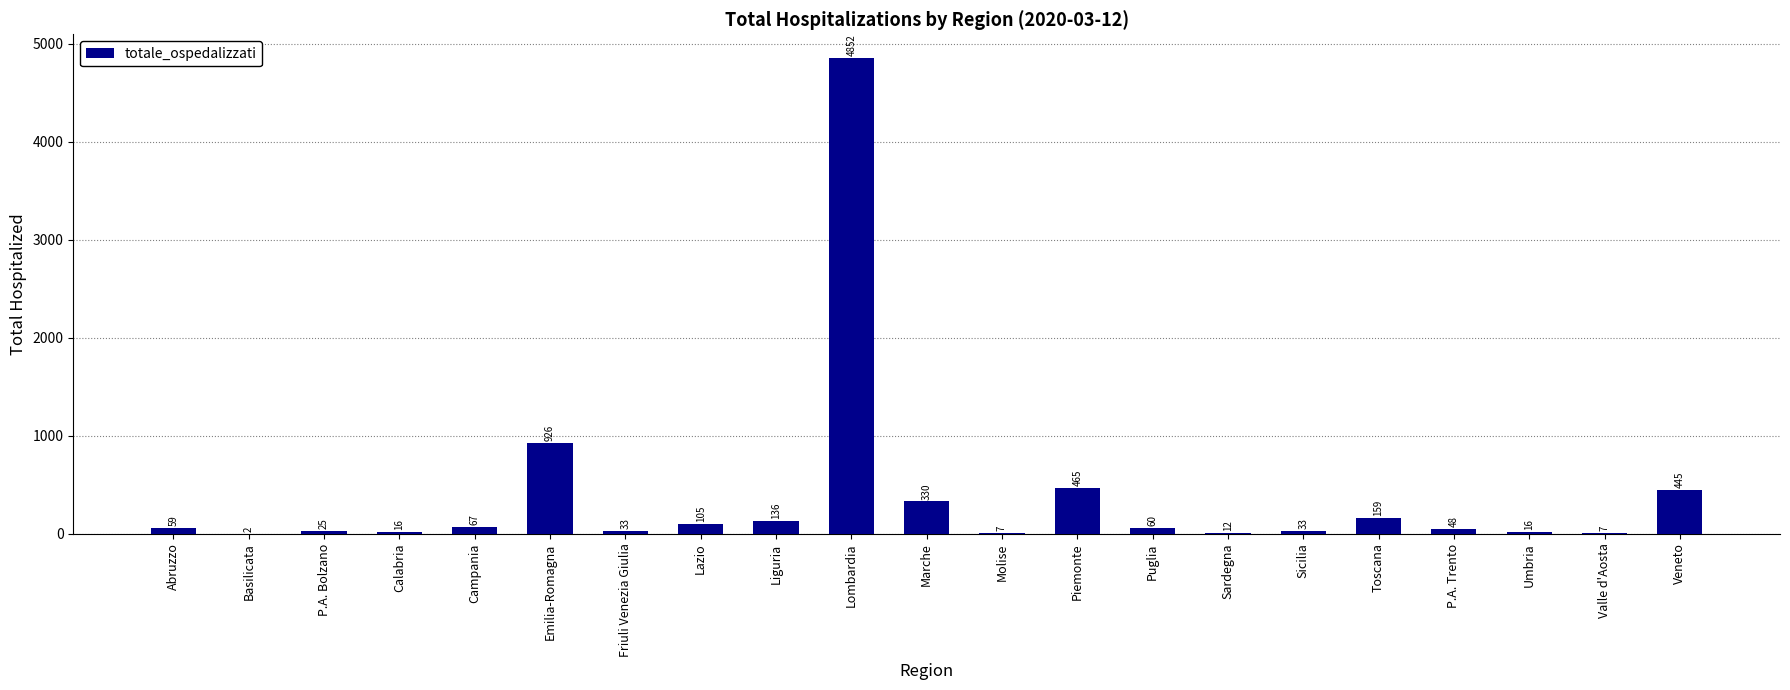

At which category does the chart reach its peak across all series?

Lombardia